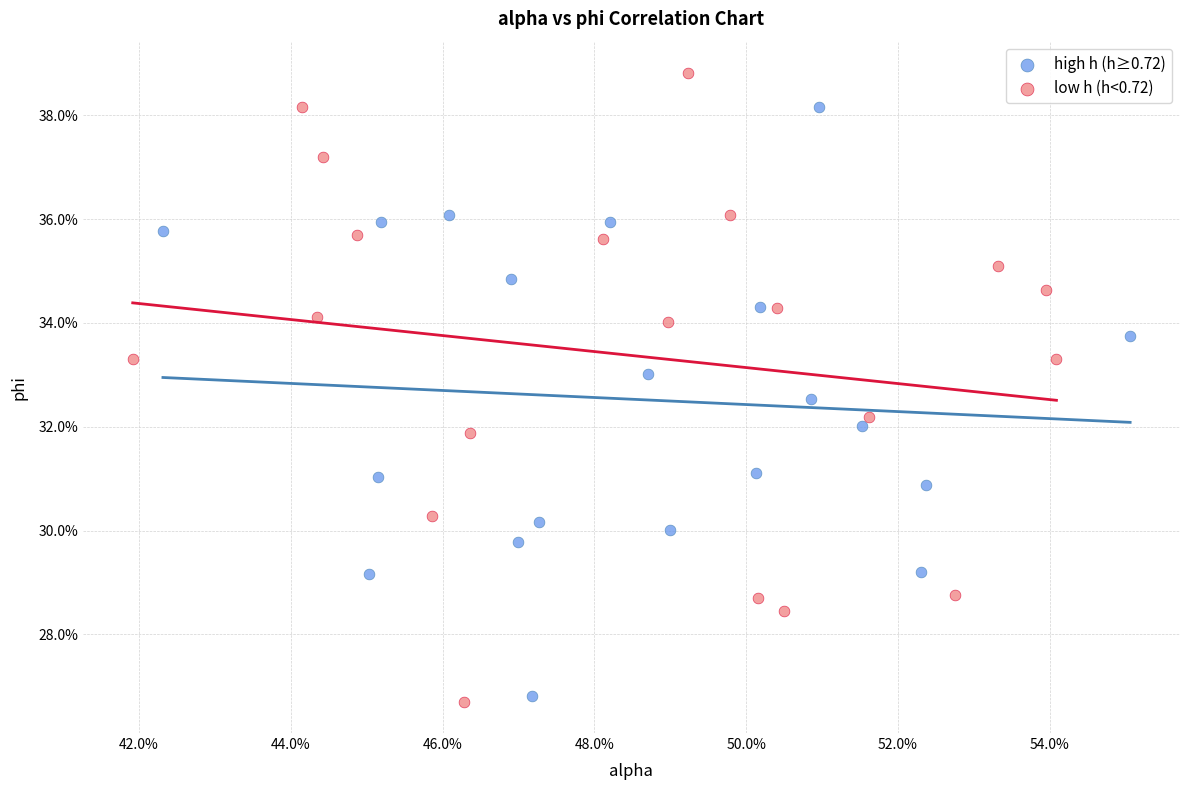

Which series reaches the maximum Y coordinate?

low h (h<0.72)